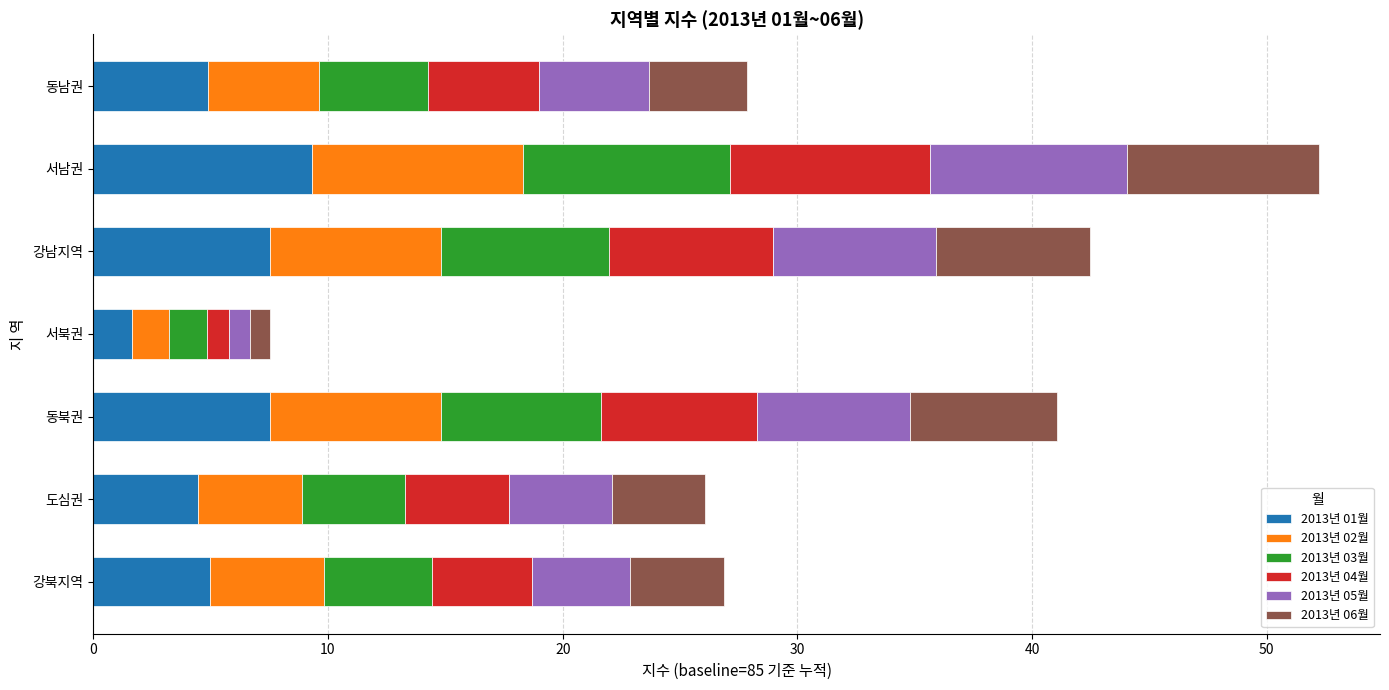

What is the difference between the second highest and second lowest values in the 2013년 01월 series?

3.1